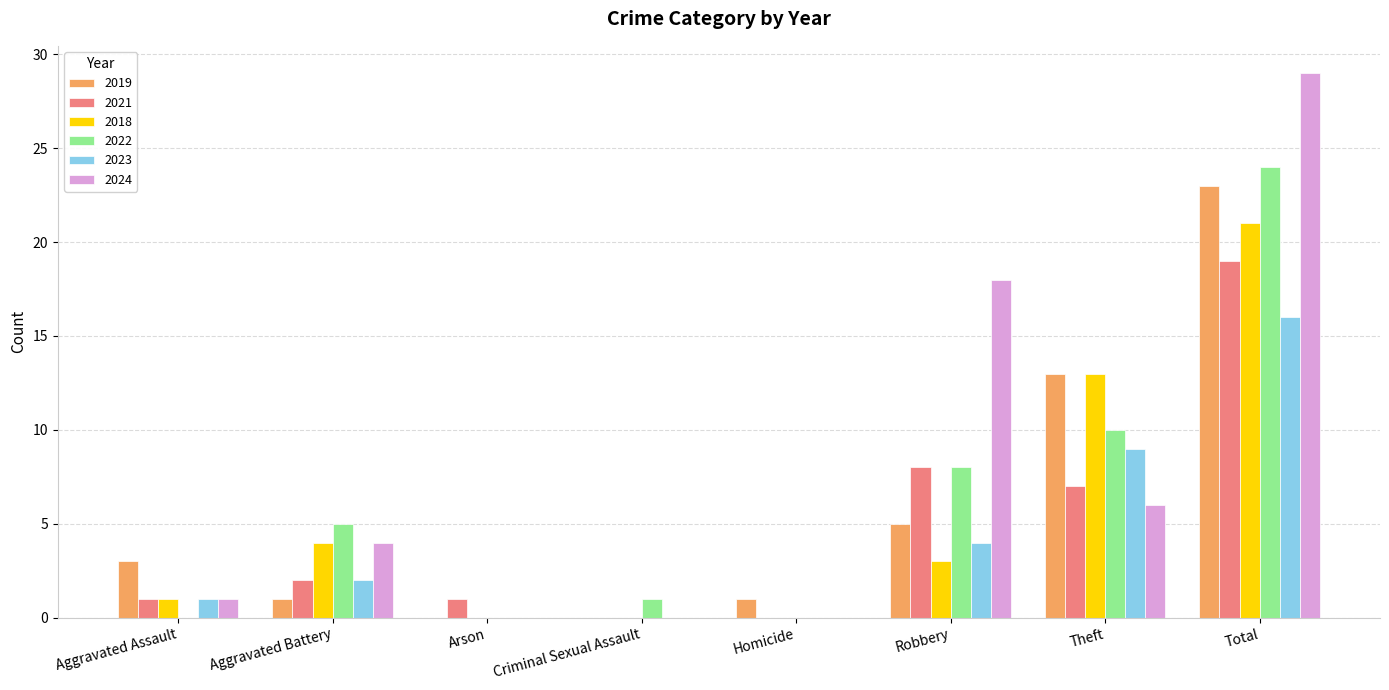

What is the sum of the 2018 values at Robbery and Arson?

3